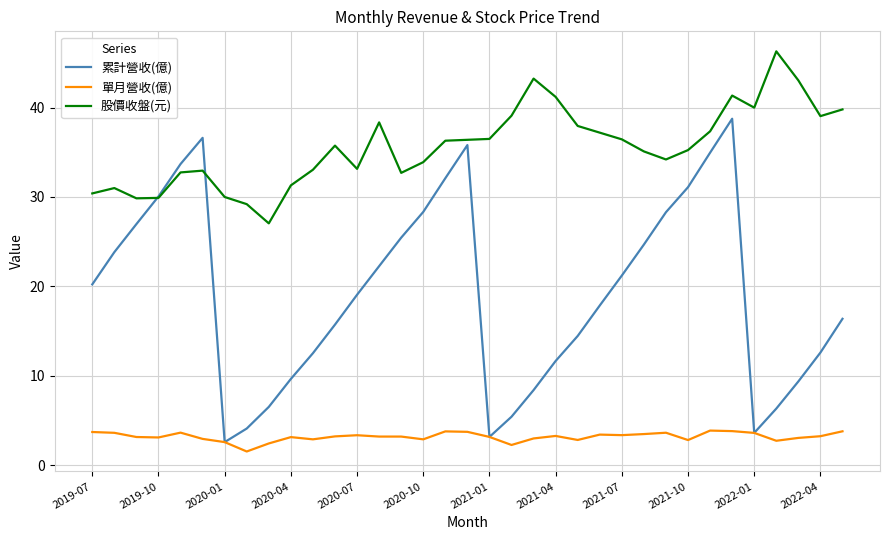

Does the chart display data point markers on the line(s)?

No